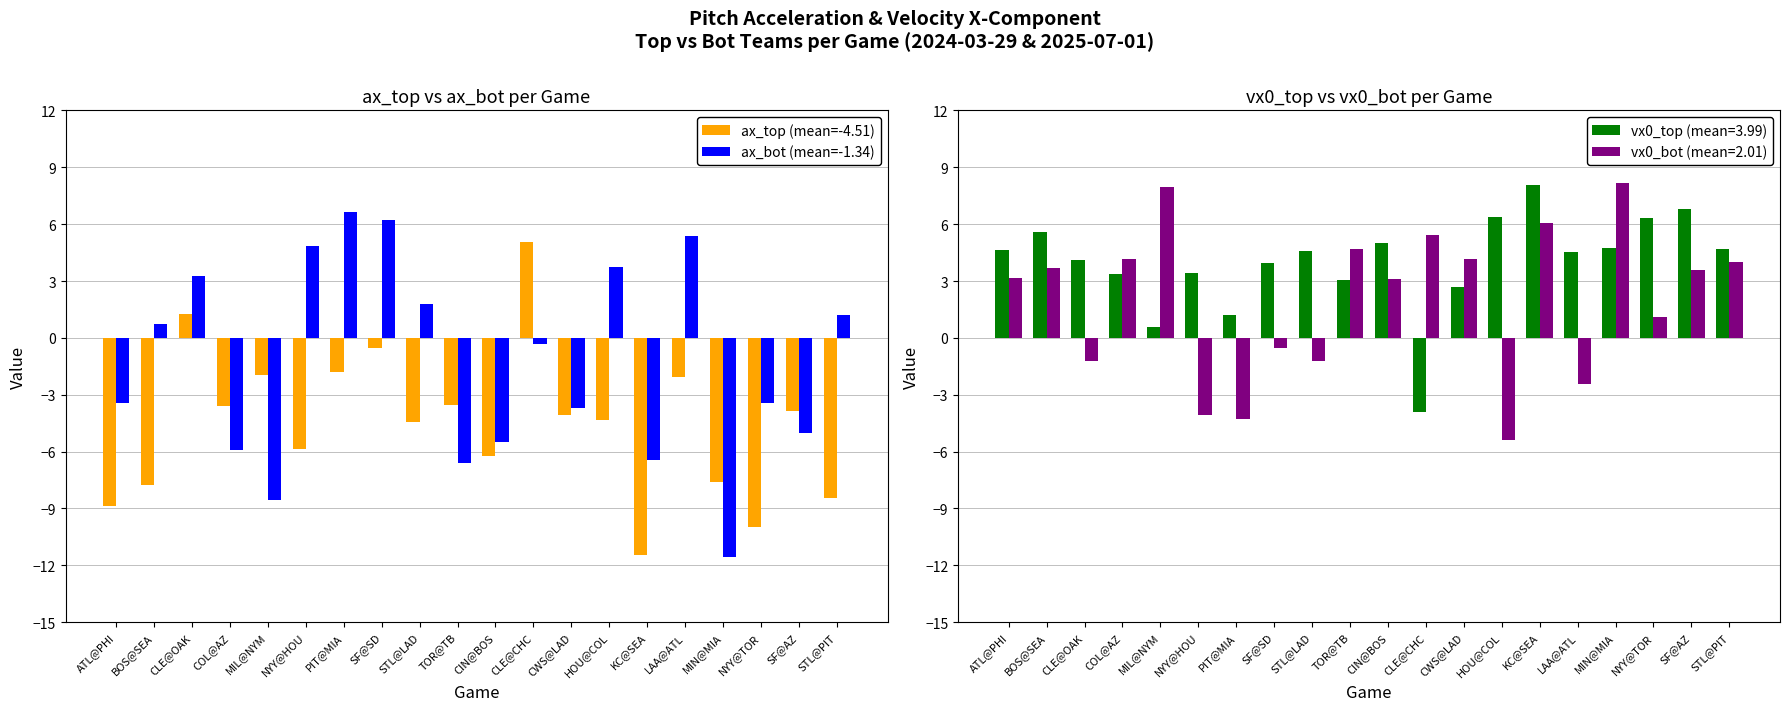

Is it true that ax_top (mean=-4.51) equals -0.3 at SF@SD?

False